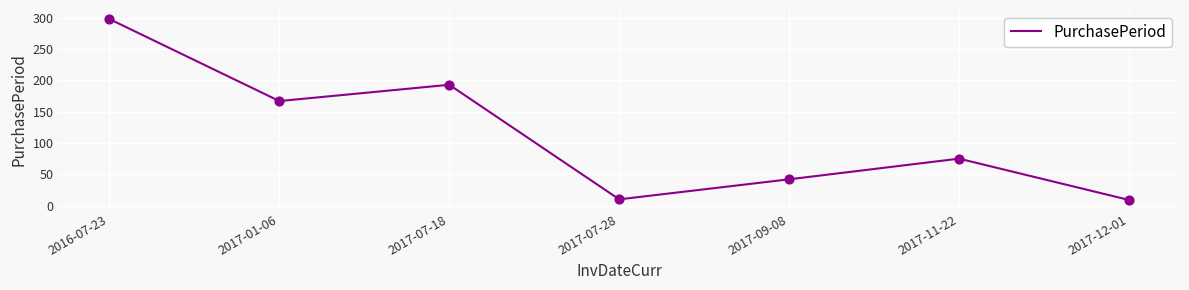

Between 2016-07-23 and 2017-12-01, which is larger?

2016-07-23